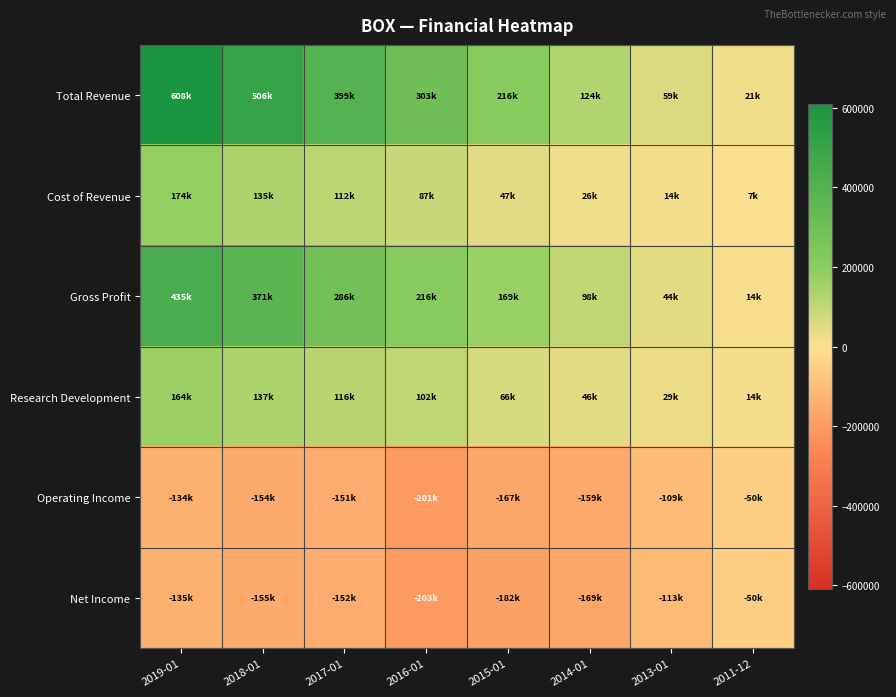

Which category has the highest value across all series?

2019-01